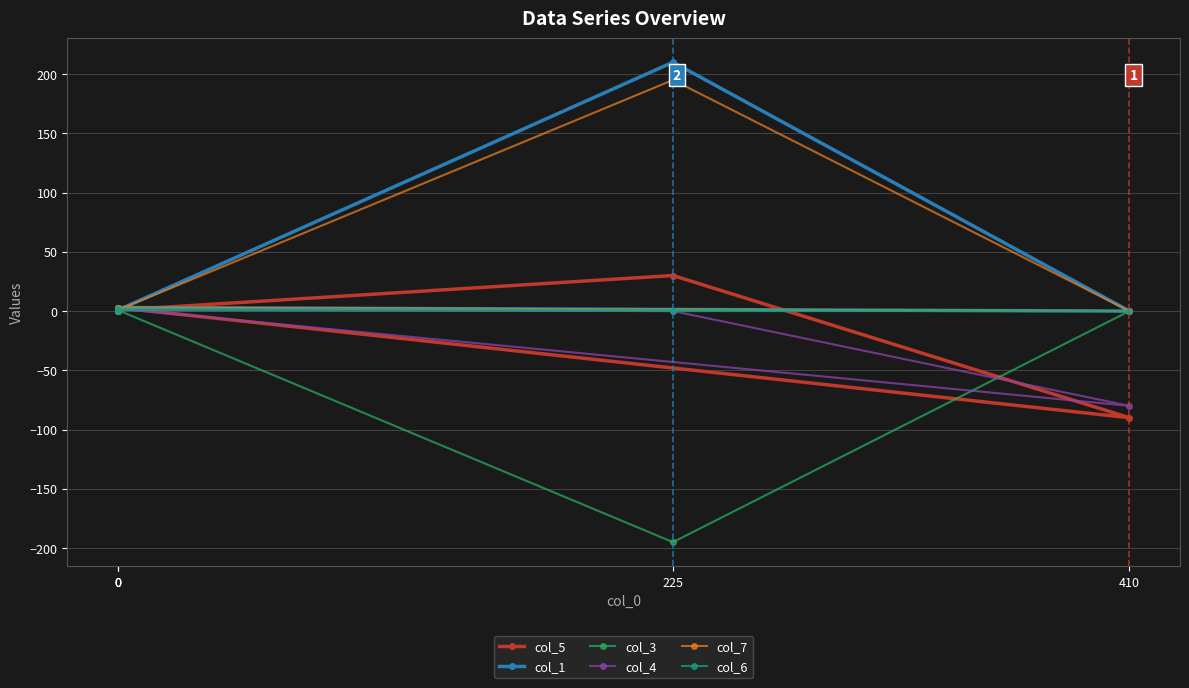

Where is the first local minimum for col_4?

410